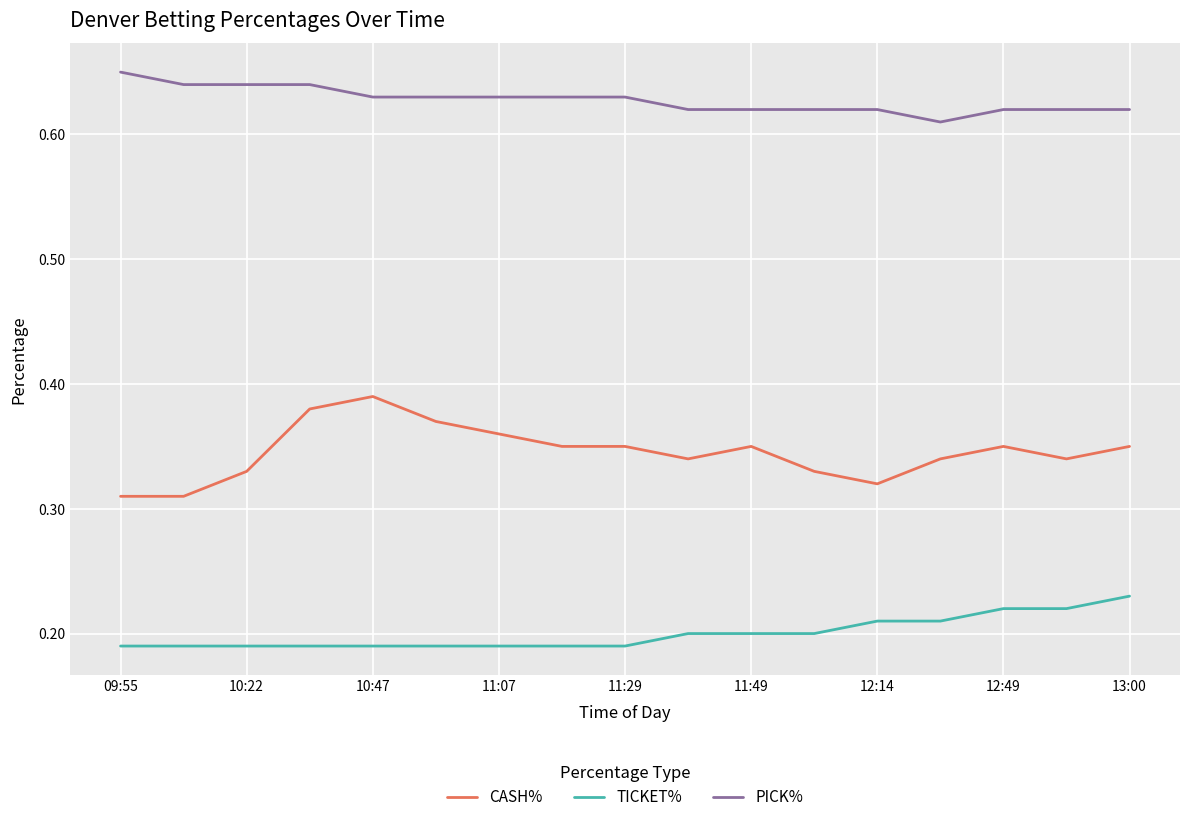

How many lines are shown in the chart?

3